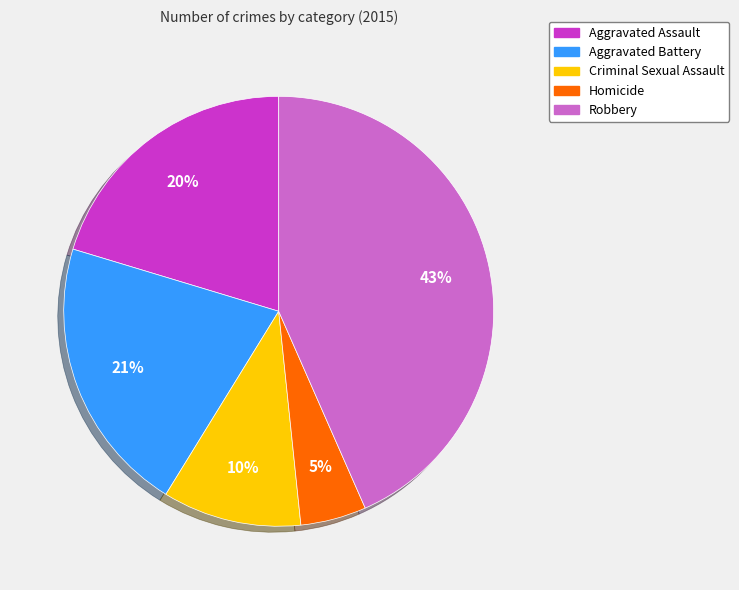

To the nearest percent, what is the average slice percentage?

20%